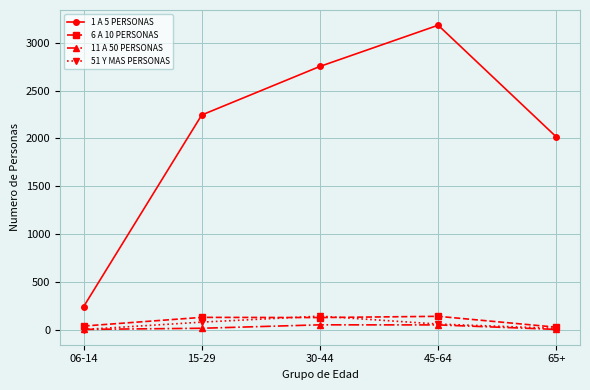

Where is the first local maximum for 1 A 5 PERSONAS?

45-64